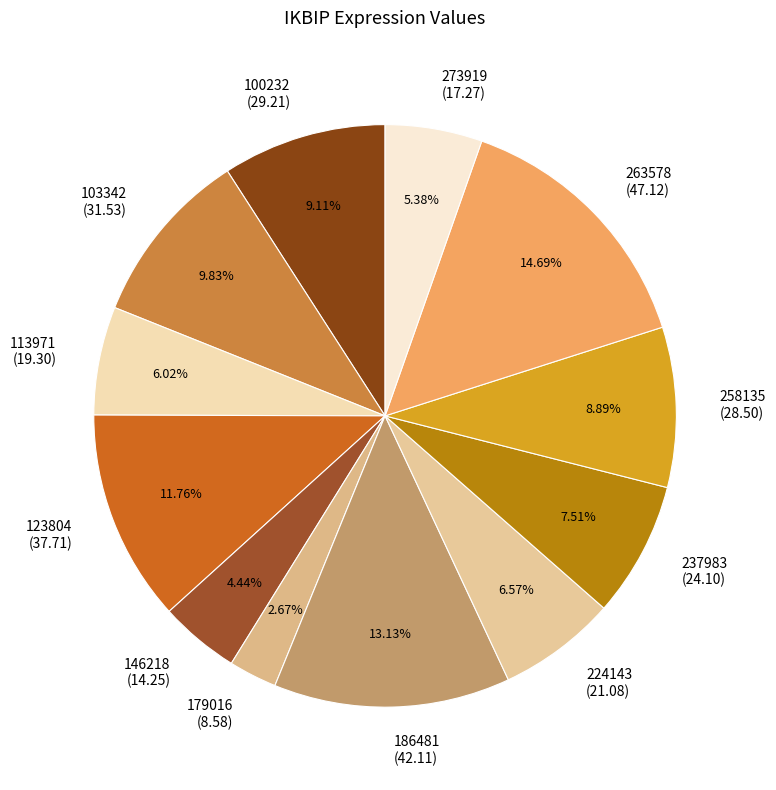

What portion of the pie excludes 113971?

94.0%